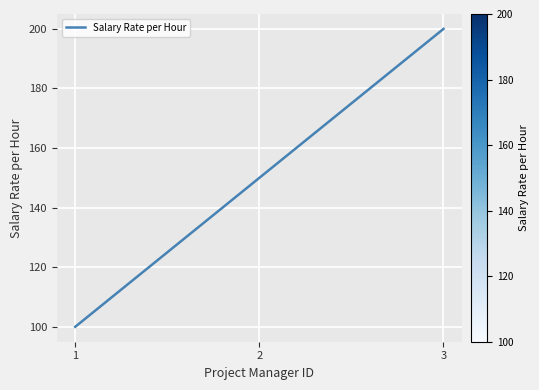

What is the change in value from 2 to 3?

+50